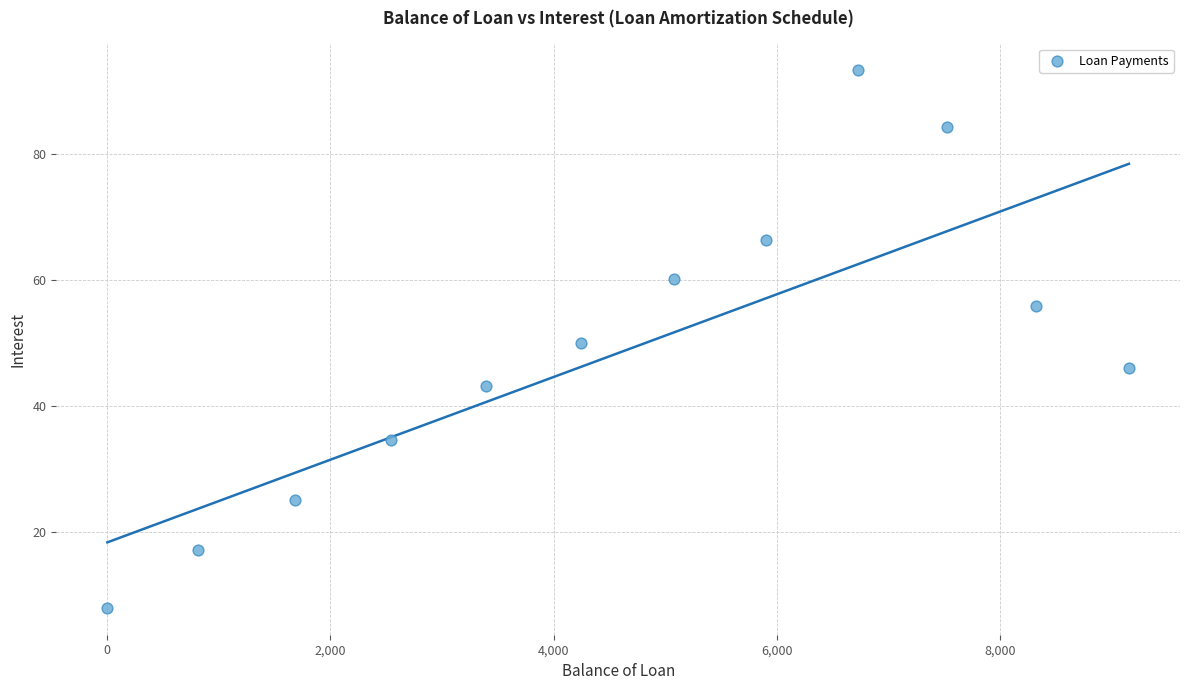

What is the average Y value?

48.7